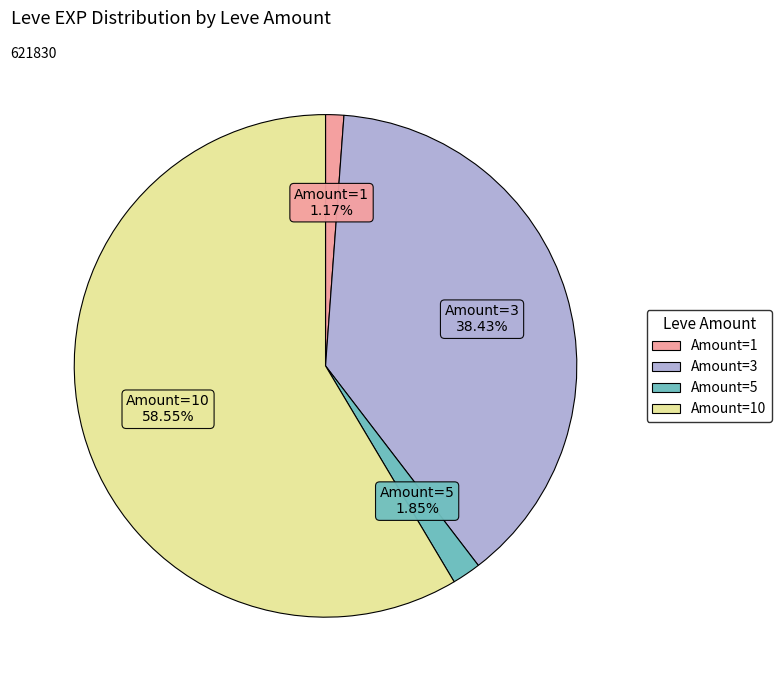

Is there any slice that represents more than half of the pie?

Yes